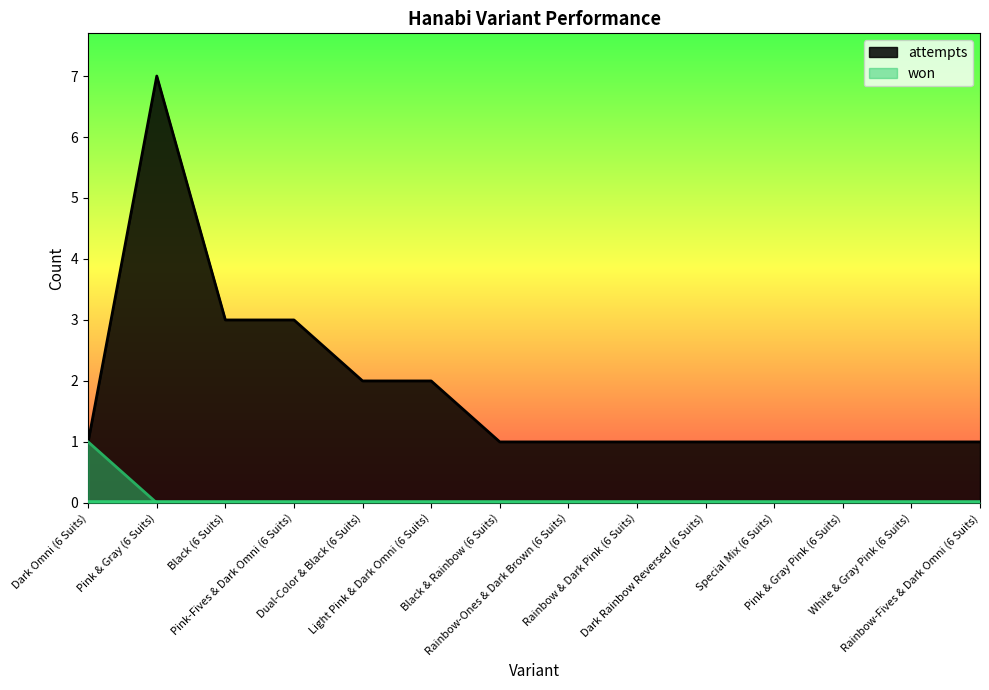

How many attempts values are between 1 and 2?

11